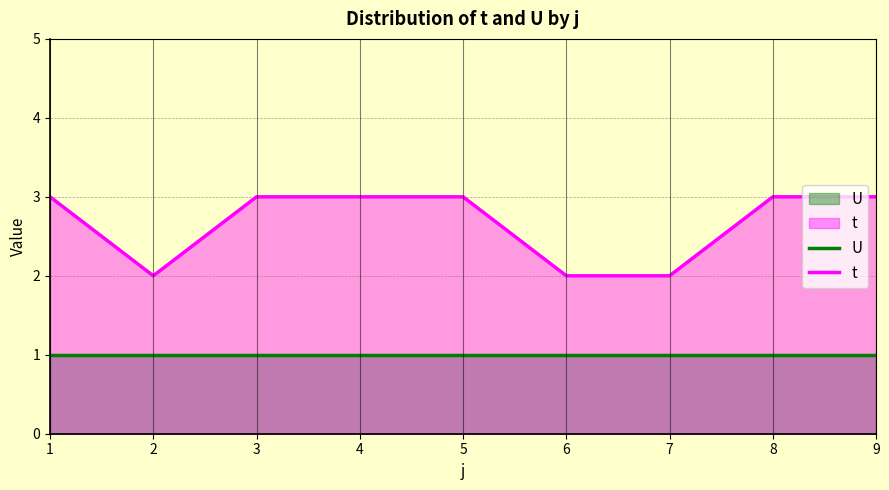

Which series has the widest spread of values?

t